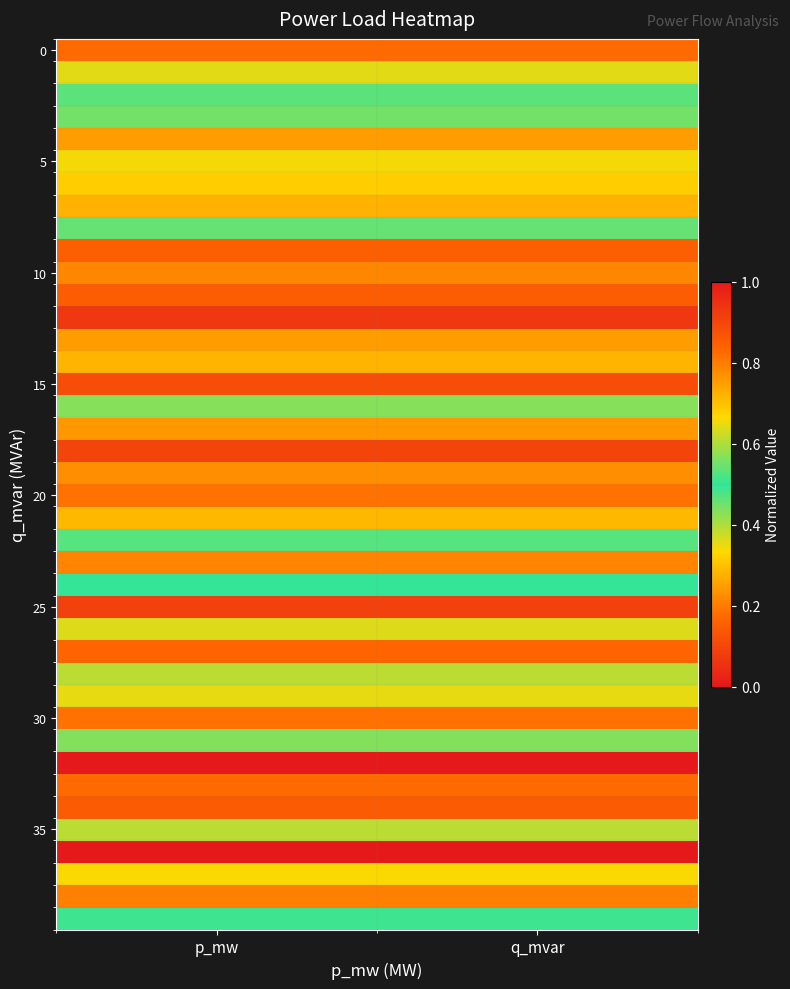

What is the total value across all series at p_mw?

13.2